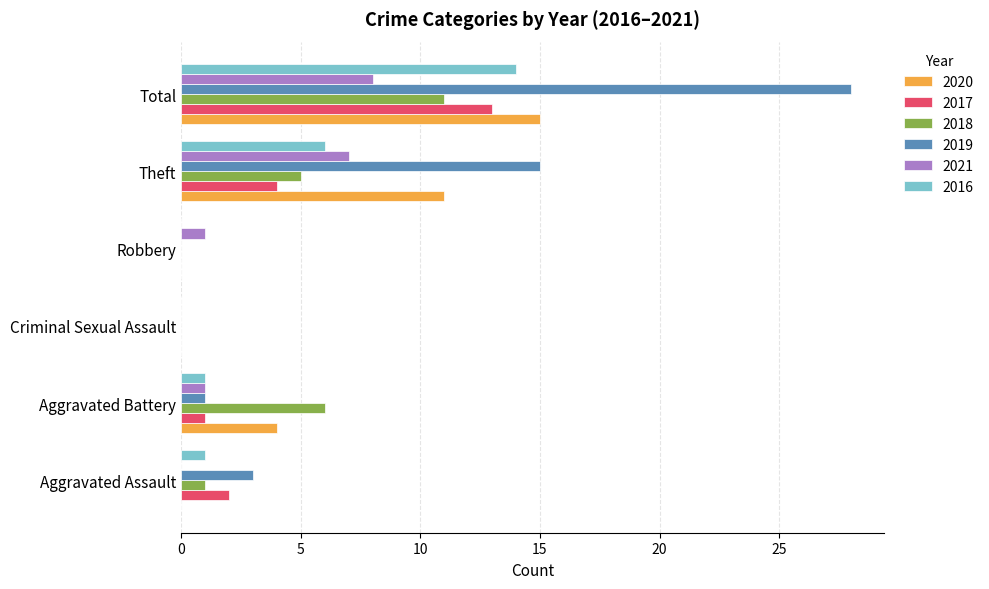

The 2018 series shows 1 at Aggravated Assault. True or false?

True